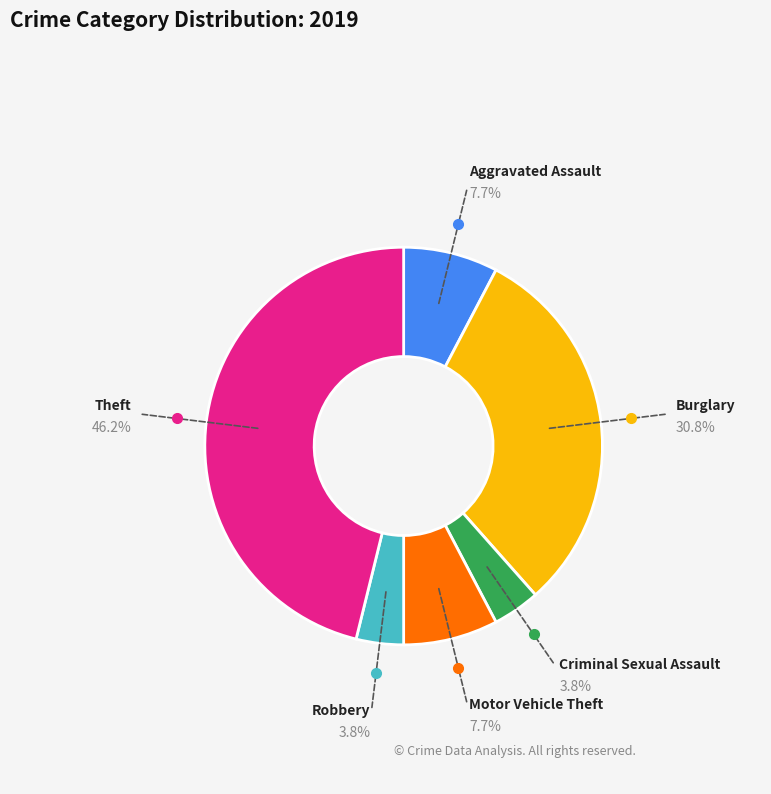

Is there any slice that represents more than half of the pie?

No